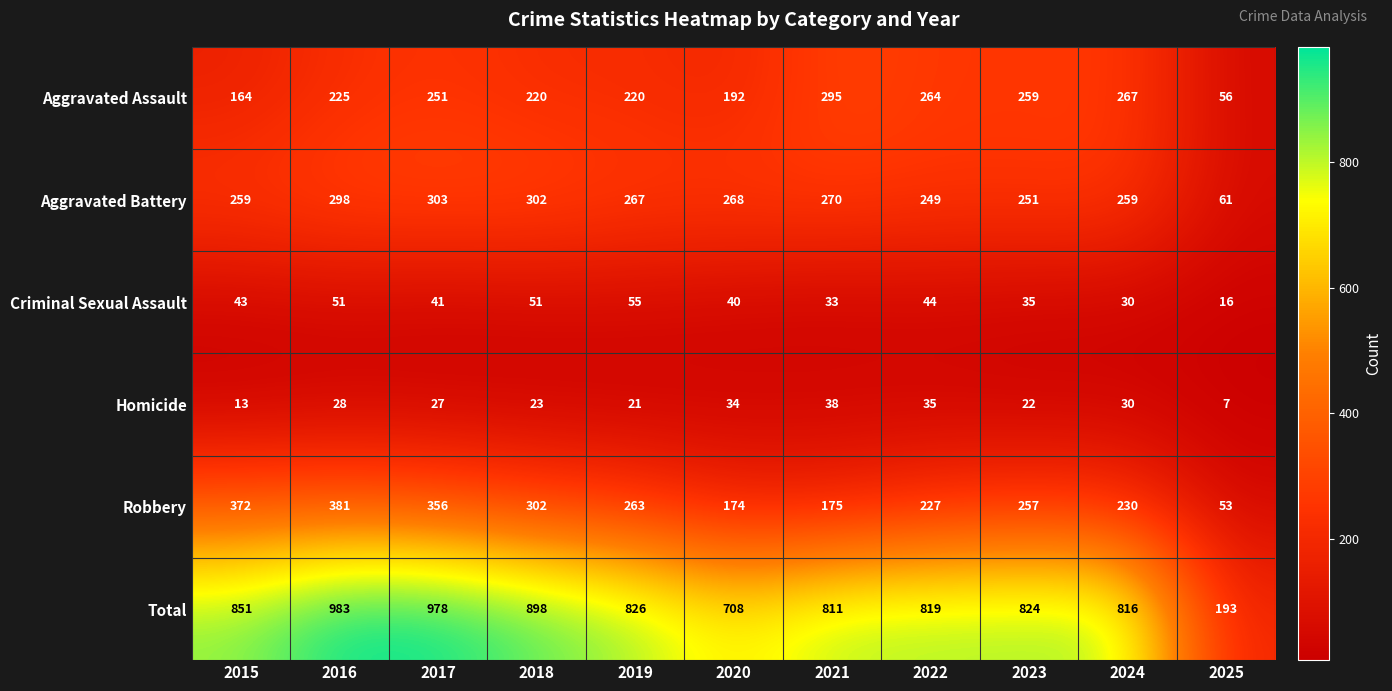

Is the value of Homicide at 2015 greater than the value of Criminal Sexual Assault at 2020?

No